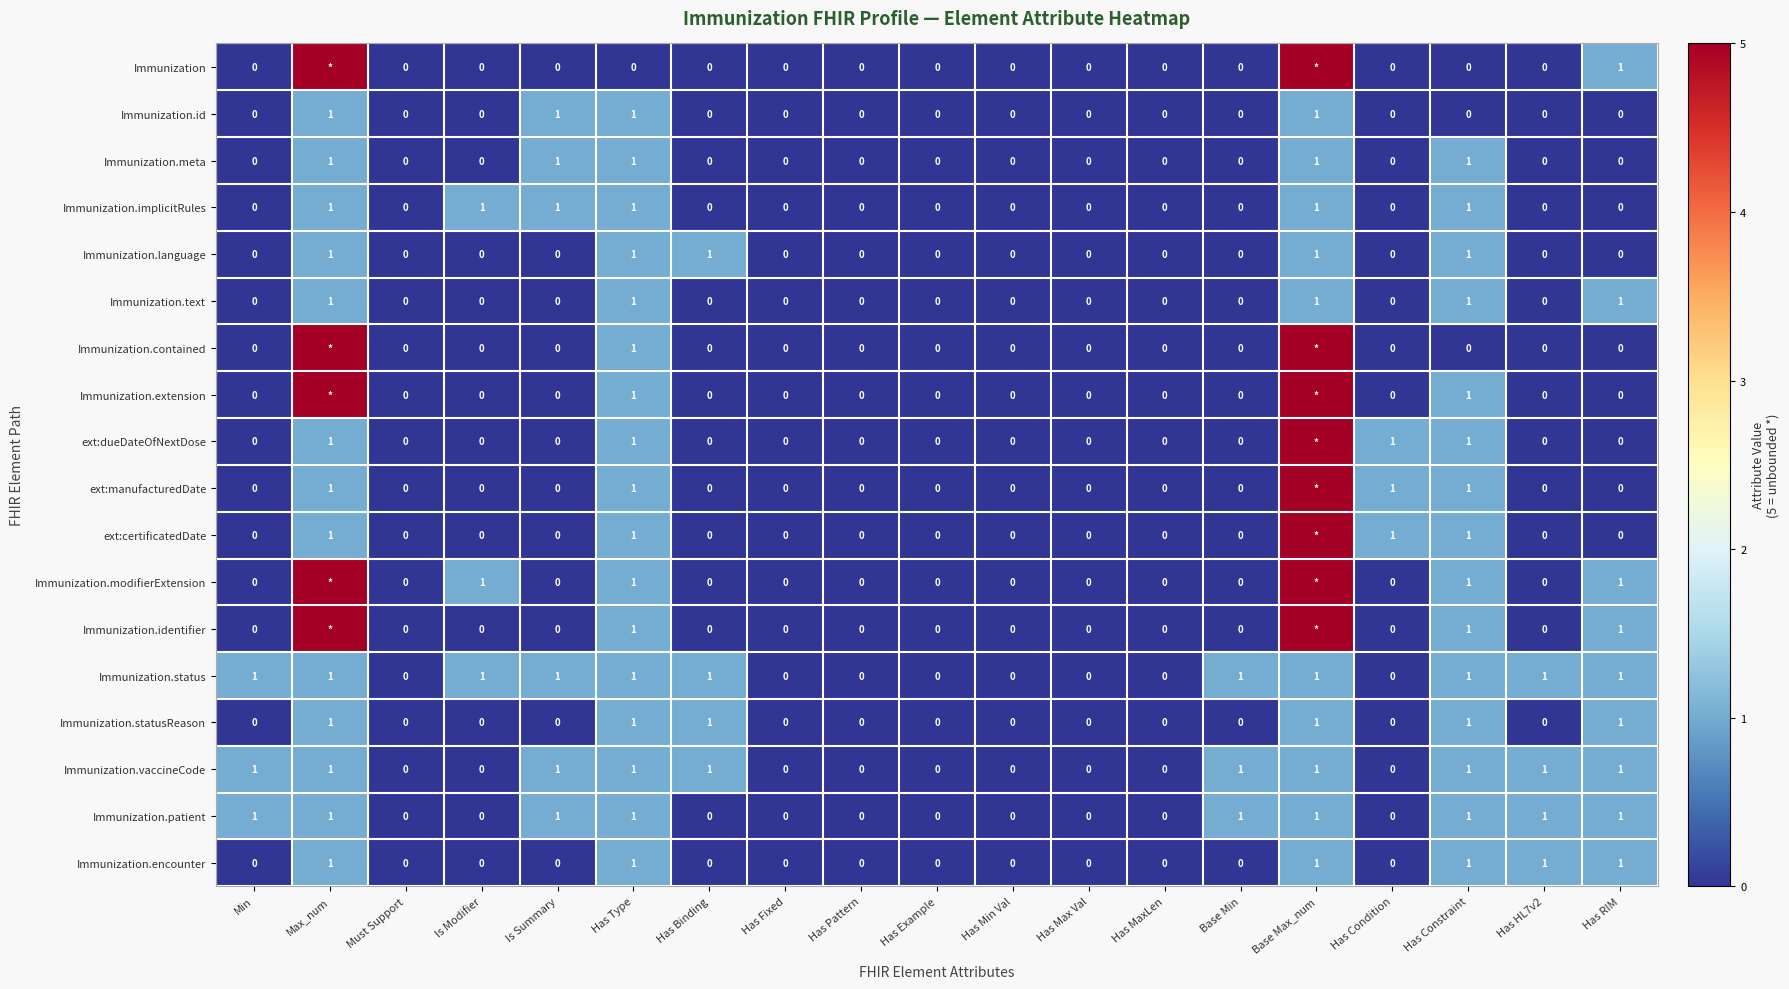

The value of ext:manufacturedDate at Max_num is 1. True or false?

True